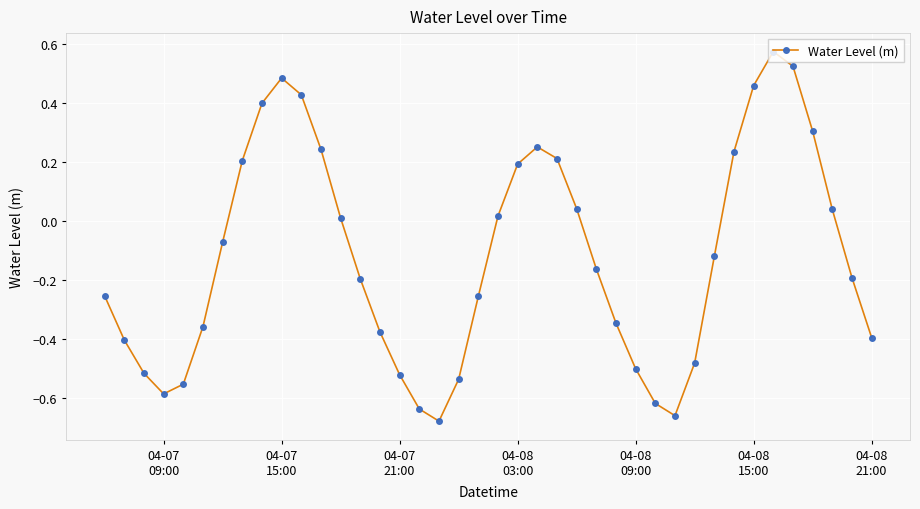

What is the sum of all values?

-4.9